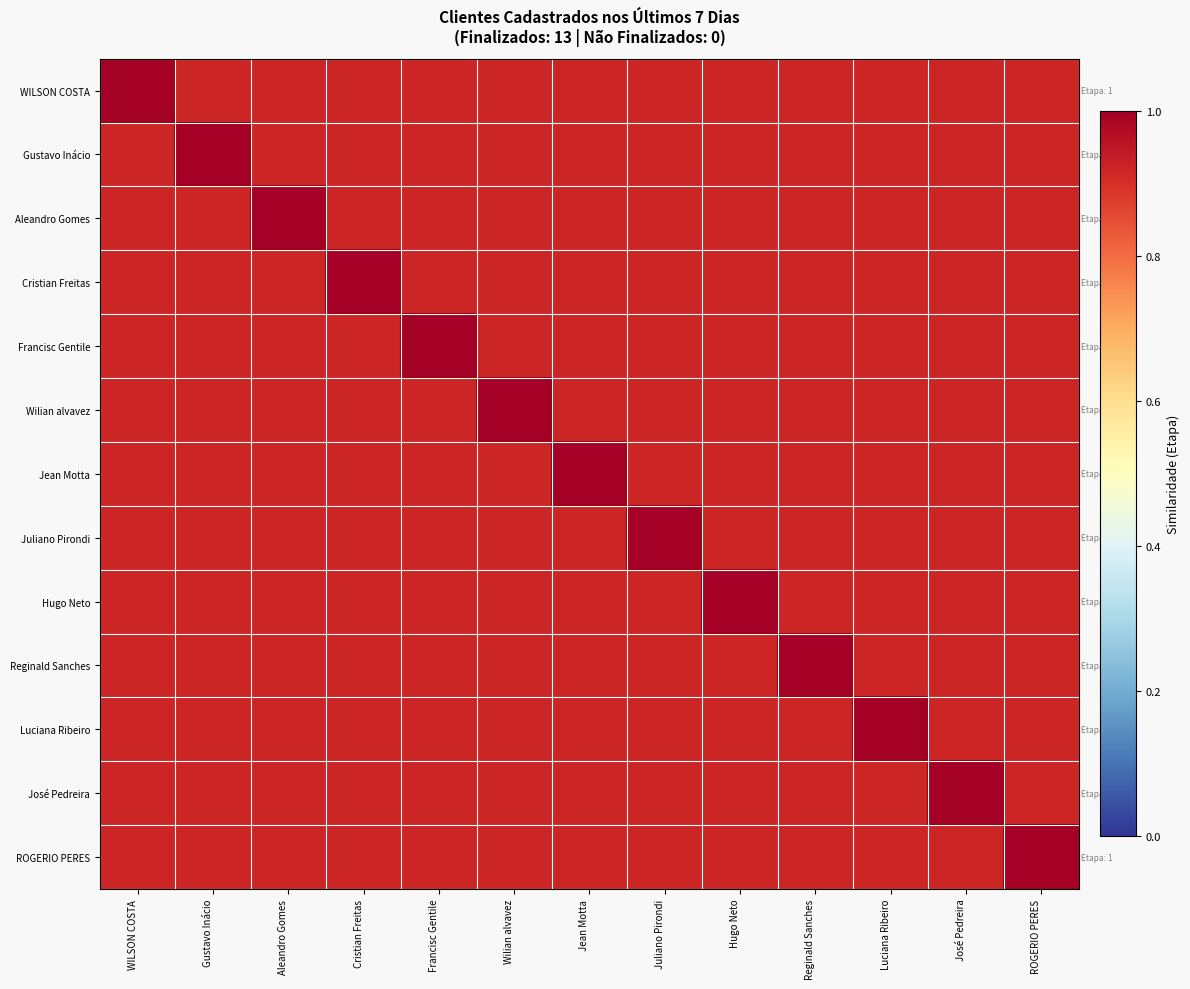

Rank the series at Cristian Freitas from lowest to highest value.

WILSON COSTA, Gustavo Inácio, Aleandro Gomes, Francisc Gentile, Wilian alvavez, Jean Motta, Juliano Pirondi, Hugo Neto, Reginald Sanches, Luciana Ribeiro, José Pedreira, ROGERIO PERES, Cristian Freitas